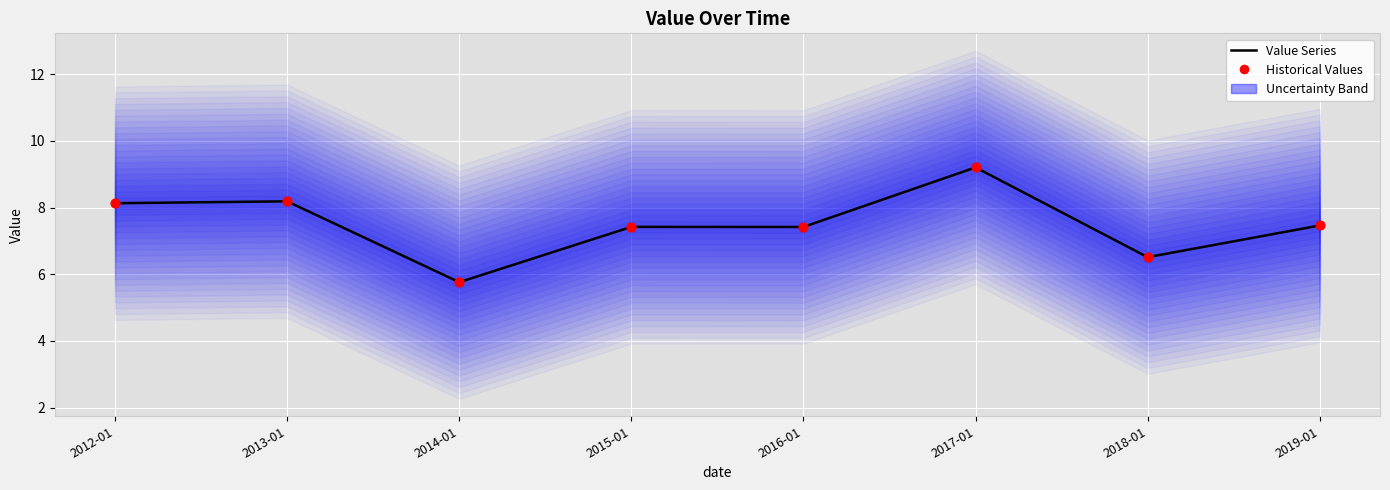

Which series contains the highest Y value?

Value Series